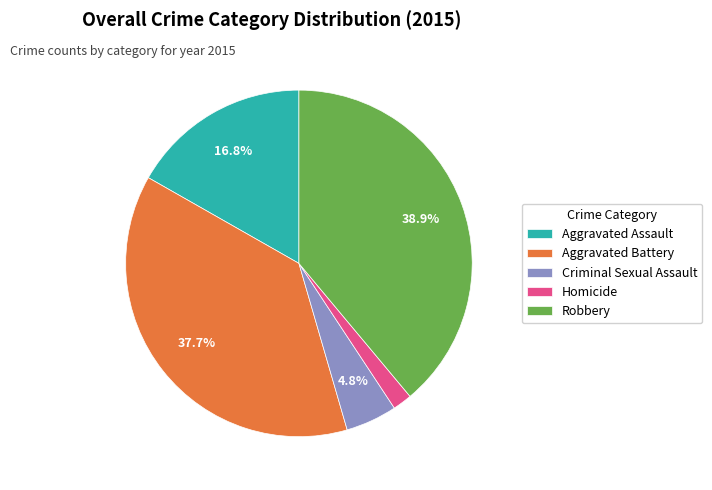

Rank the categories by value from lowest to highest.

Homicide, Criminal Sexual Assault, Aggravated Assault, Aggravated Battery, Robbery